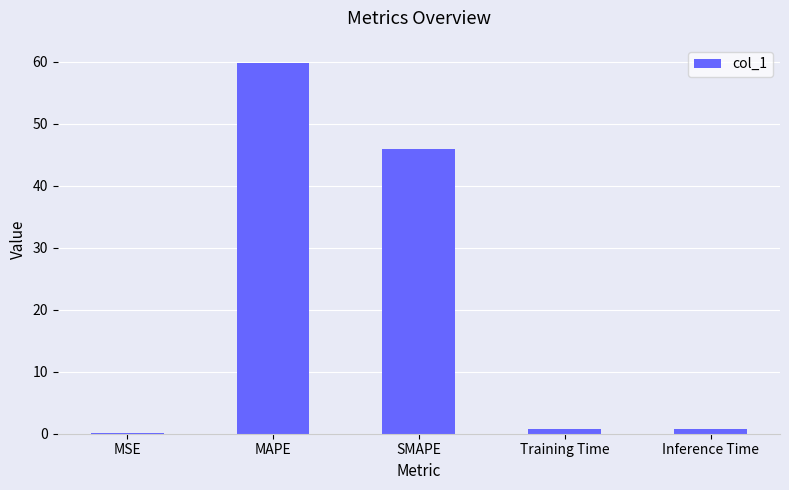

What is the difference between the values at MSE and Inference Time?

0.7